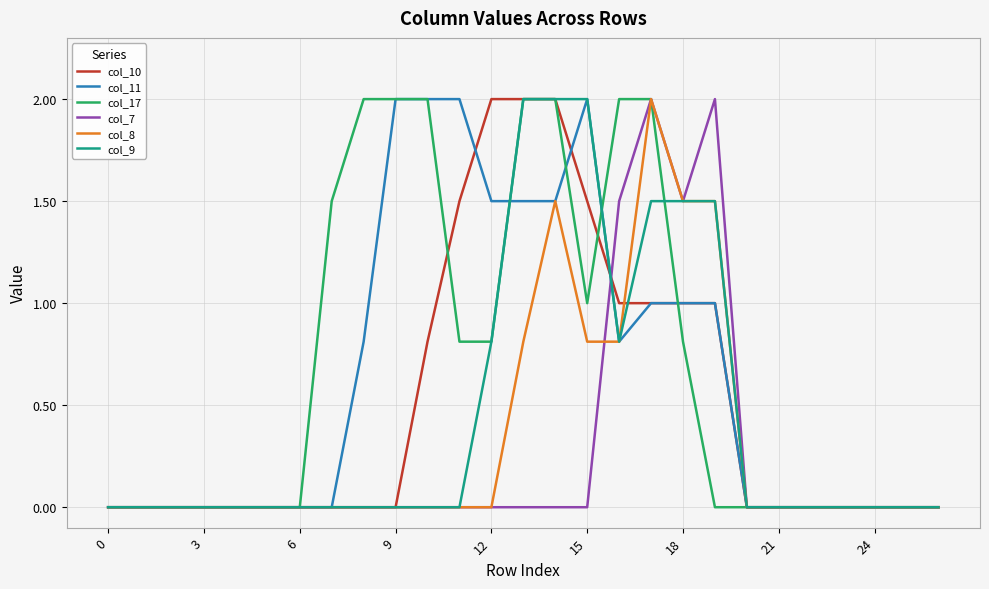

What is the maximum value for col_10?

2.0